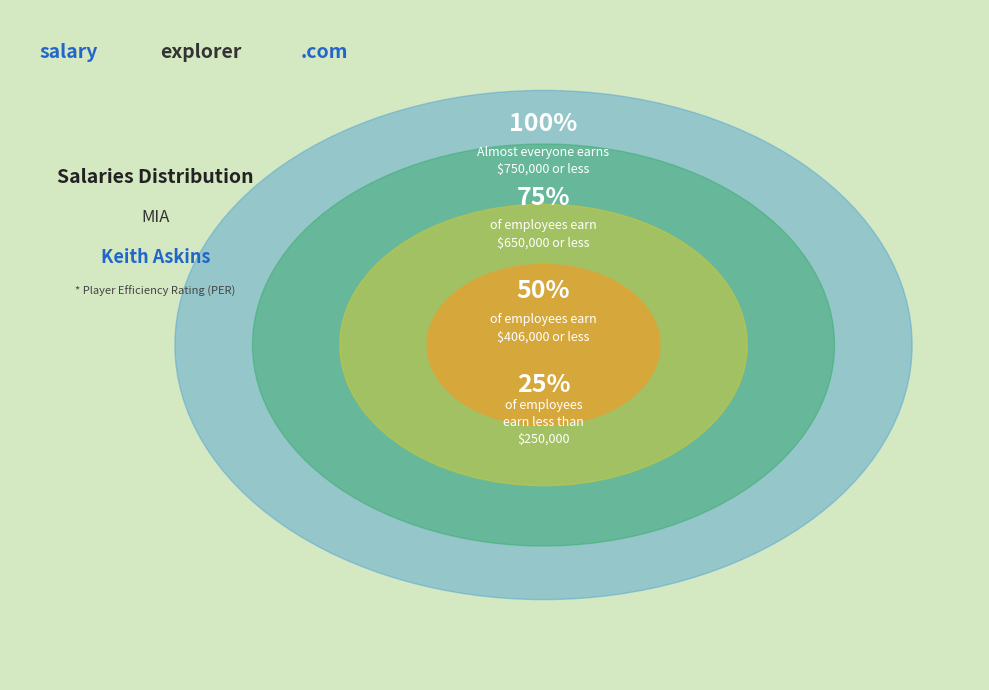

The 1992-93 slice represents 3% of the pie. True or false?

False